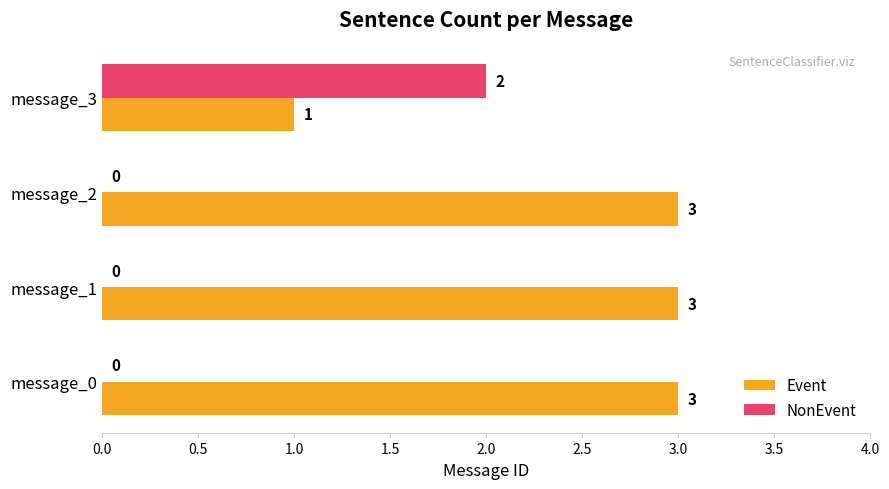

True or false: Event has a value of 1 at message_3.

True